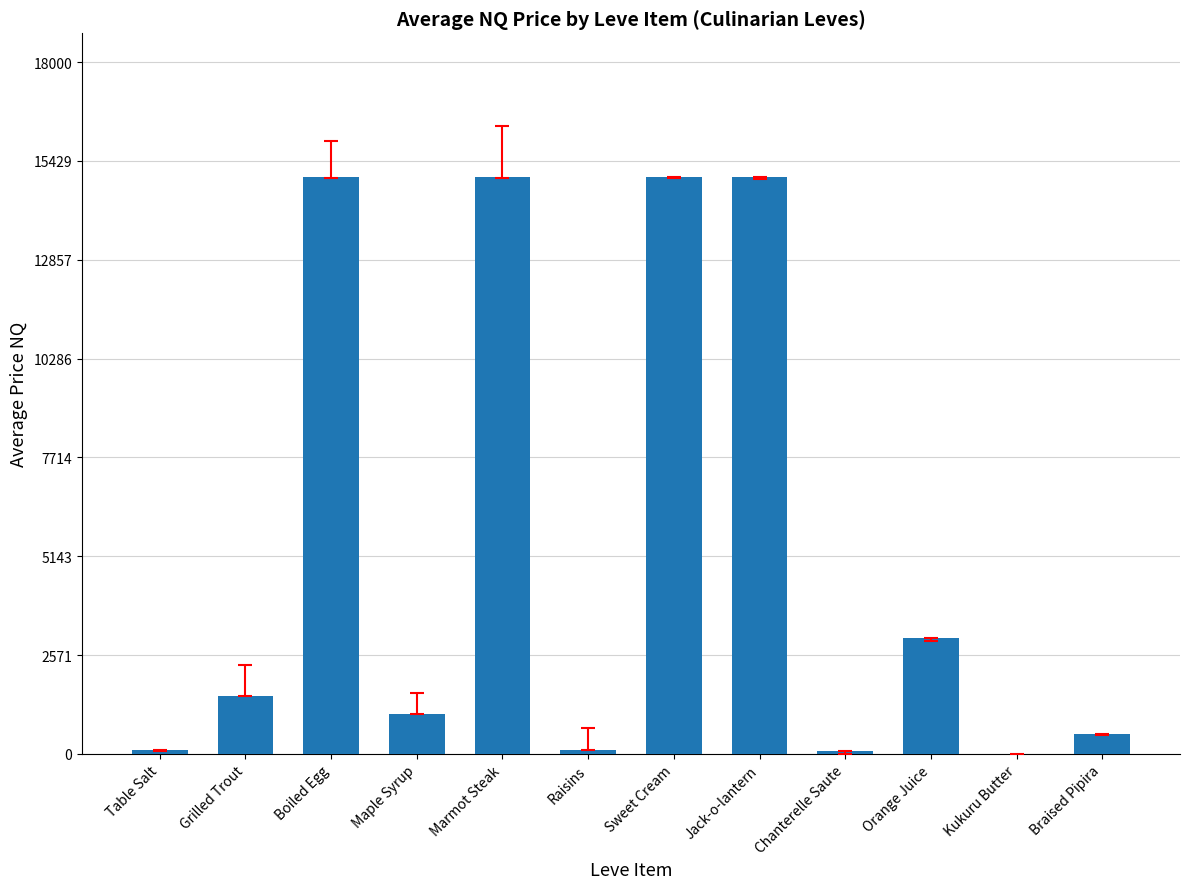

Is it true that the value at Kukuru Butter is -8842.9?

False